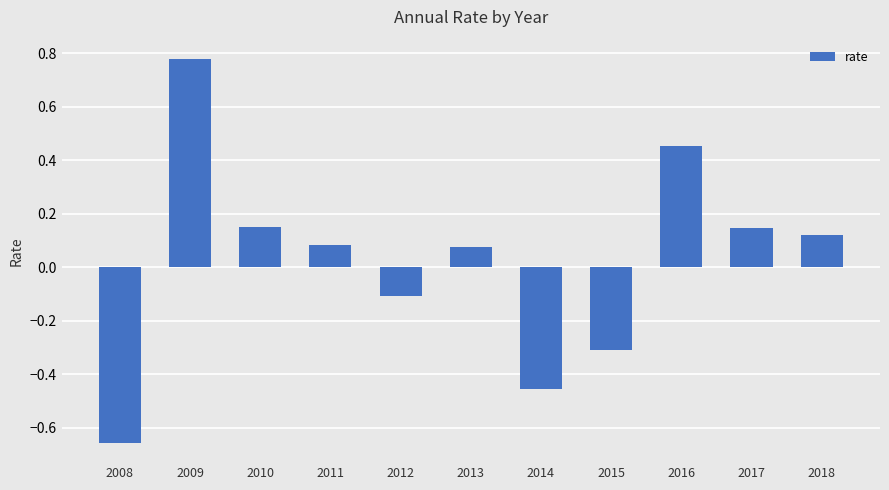

What is the change in value from 2008 to 2016?

+1.1